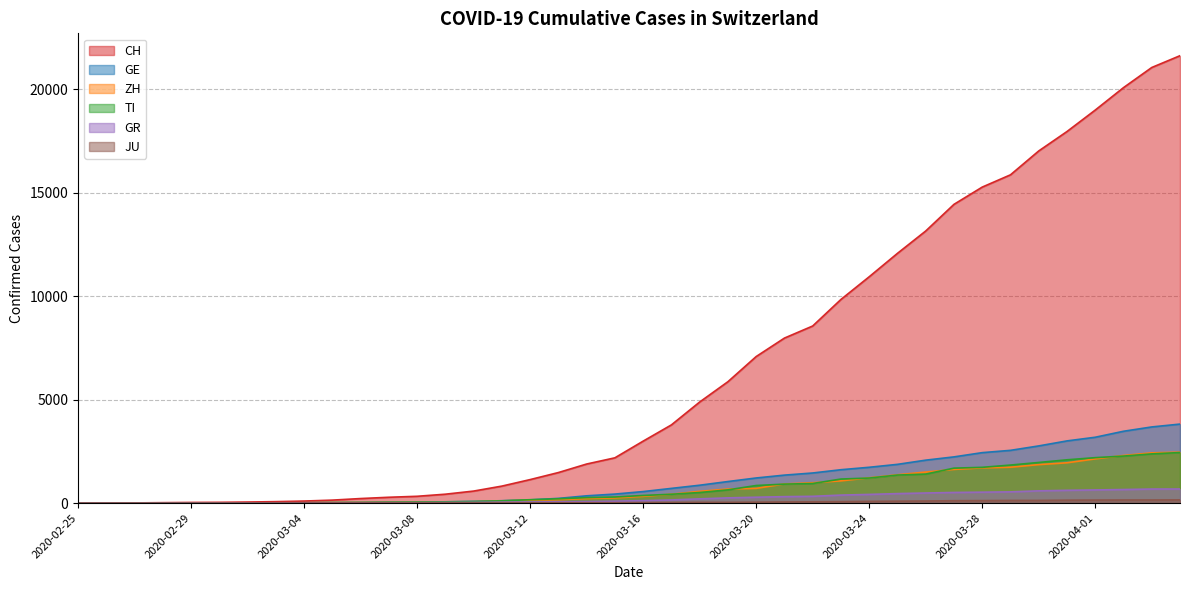

What is the value of the GR point at the 23rd from the left?

204